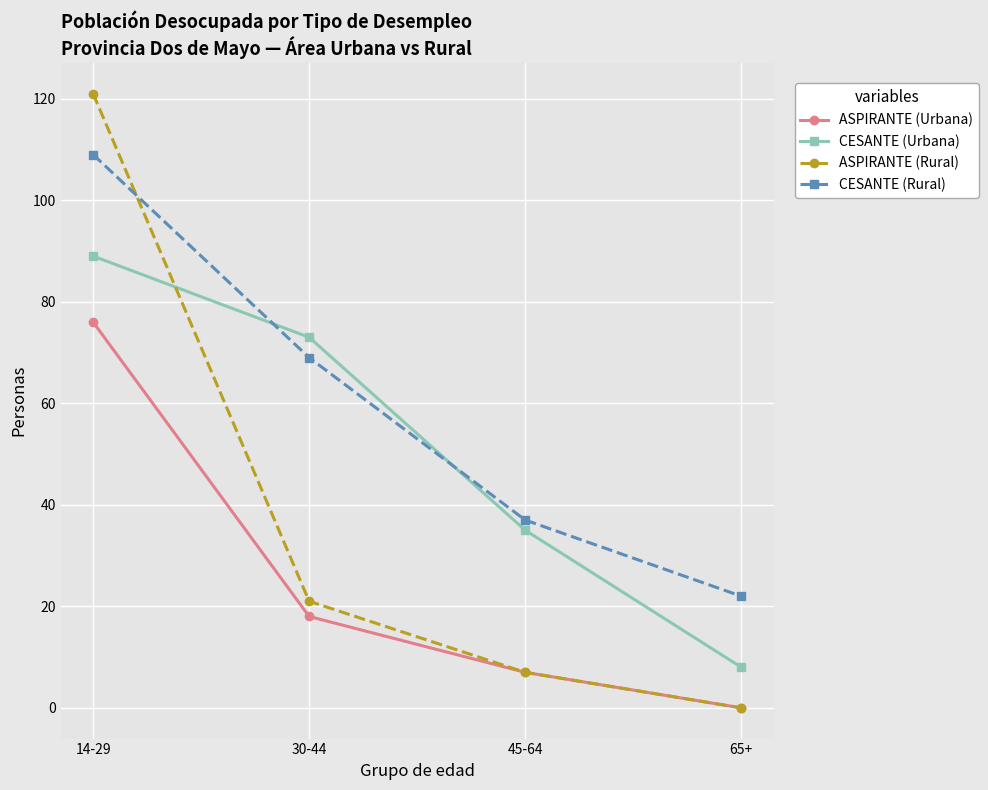

Which series ends up on top after the final intersection of CESANTE (Urbana) and ASPIRANTE (Rural)?

CESANTE (Urbana)